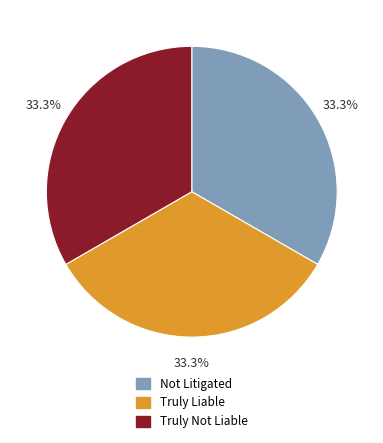

Is there any slice that represents more than half of the pie?

No